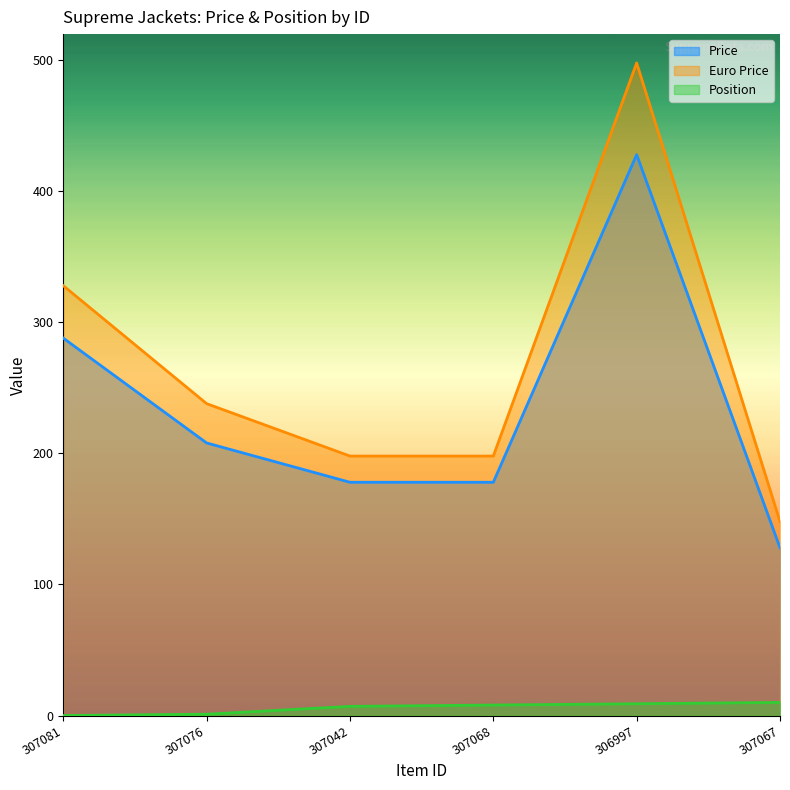

What is the average value of the Euro Price series?

268